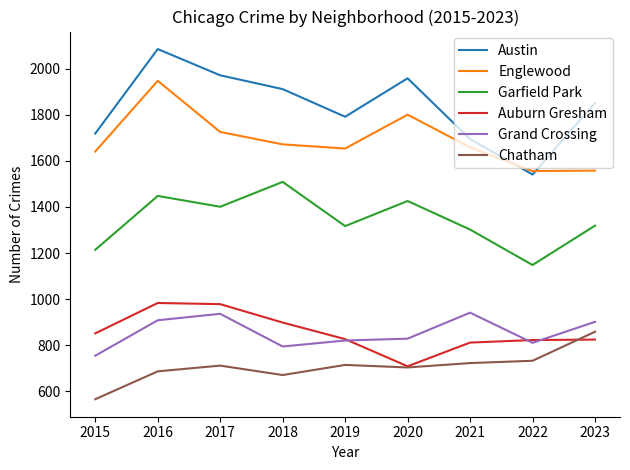

True or false: Auburn Gresham has a value of 175 at 2015.

False